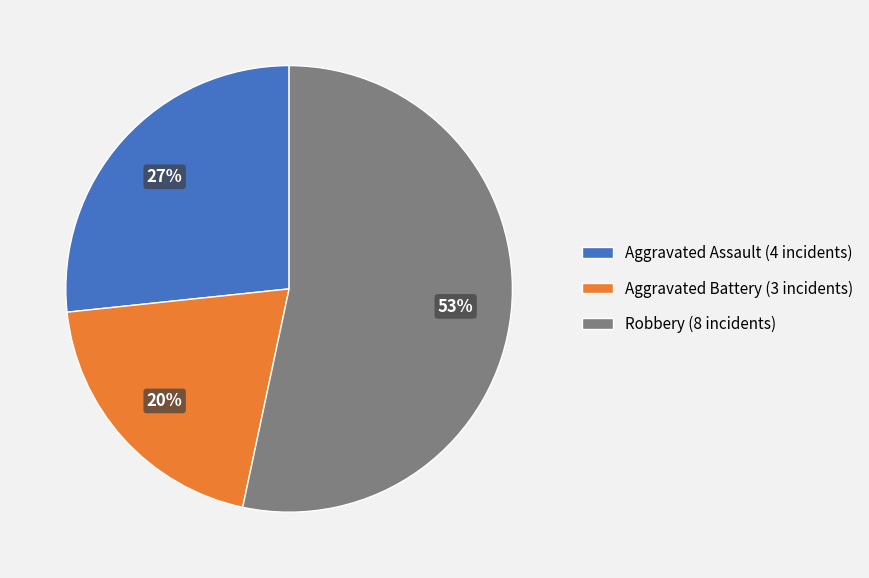

Is there any slice that represents more than half of the pie?

Yes